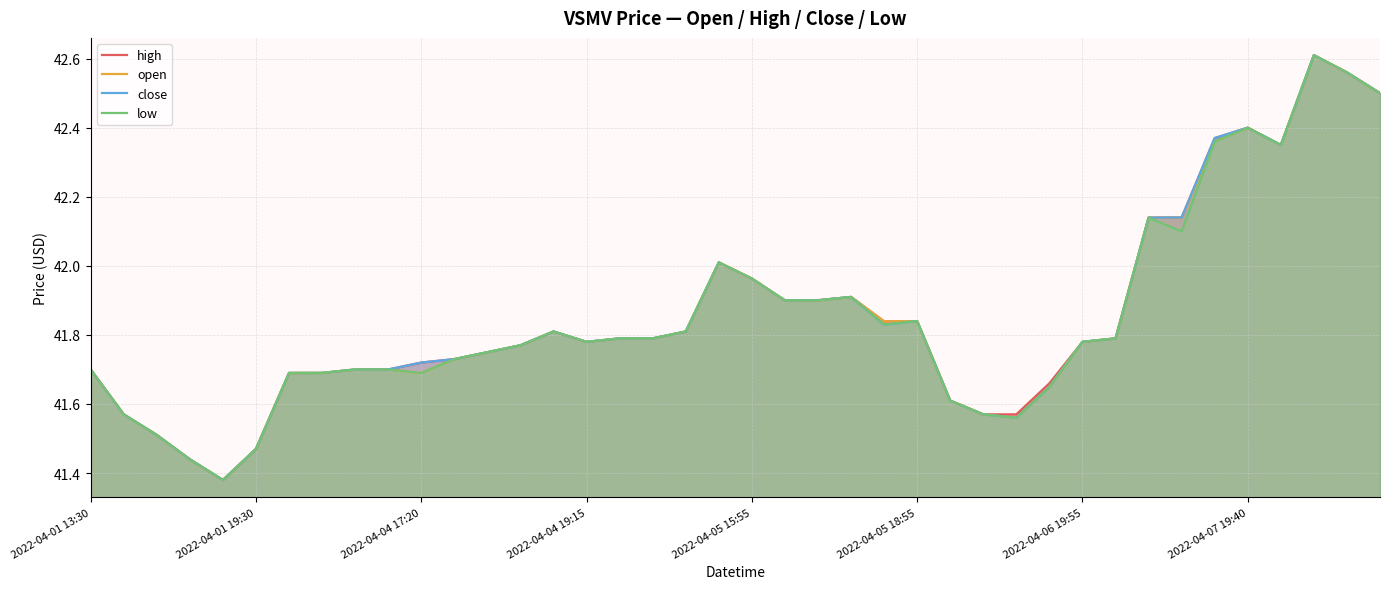

At how many categories does at least one series exceed 42?

9